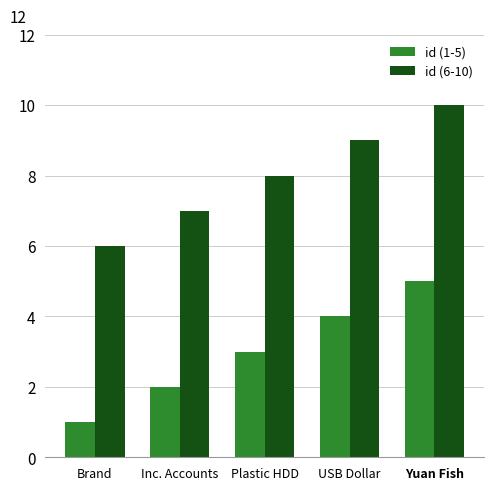

What is the average value of the id (6-10) series?

8